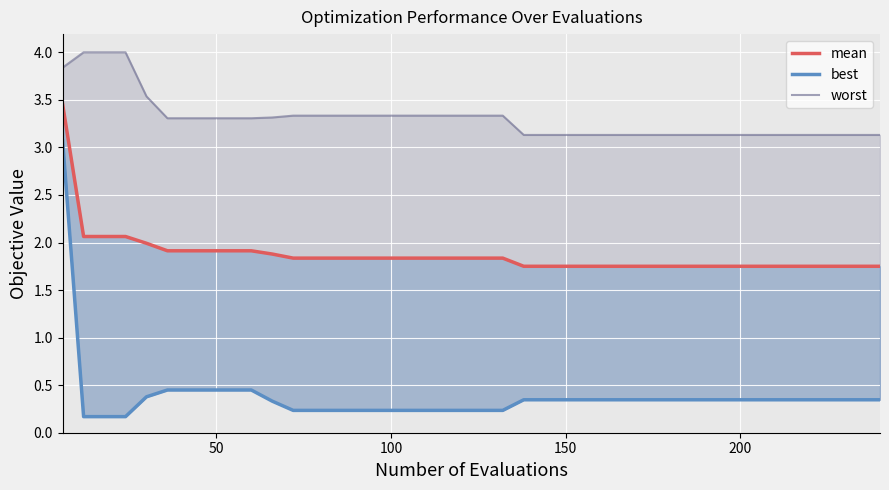

What is the lowest value of the best series?

0.2